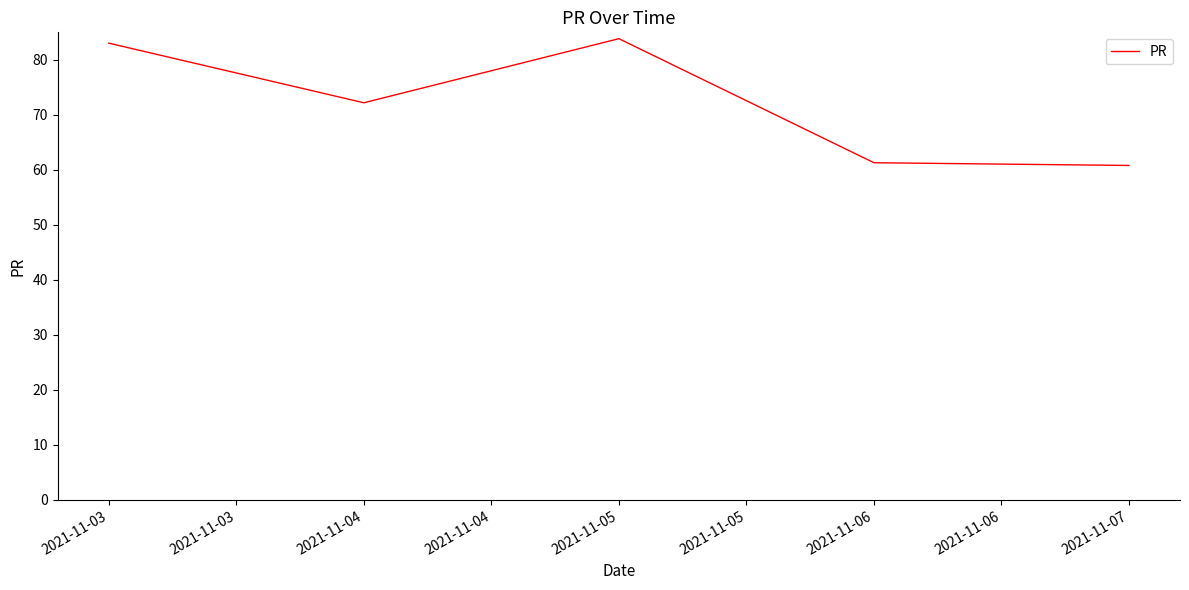

At which category does the data reach its first local peak?

2021-11-05